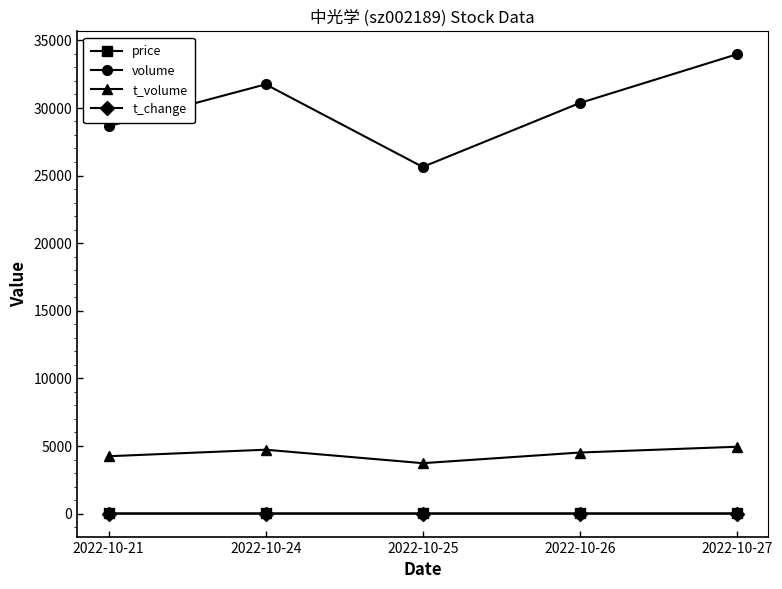

The value of t_volume at 2022-10-25 is 823.4. True or false?

False